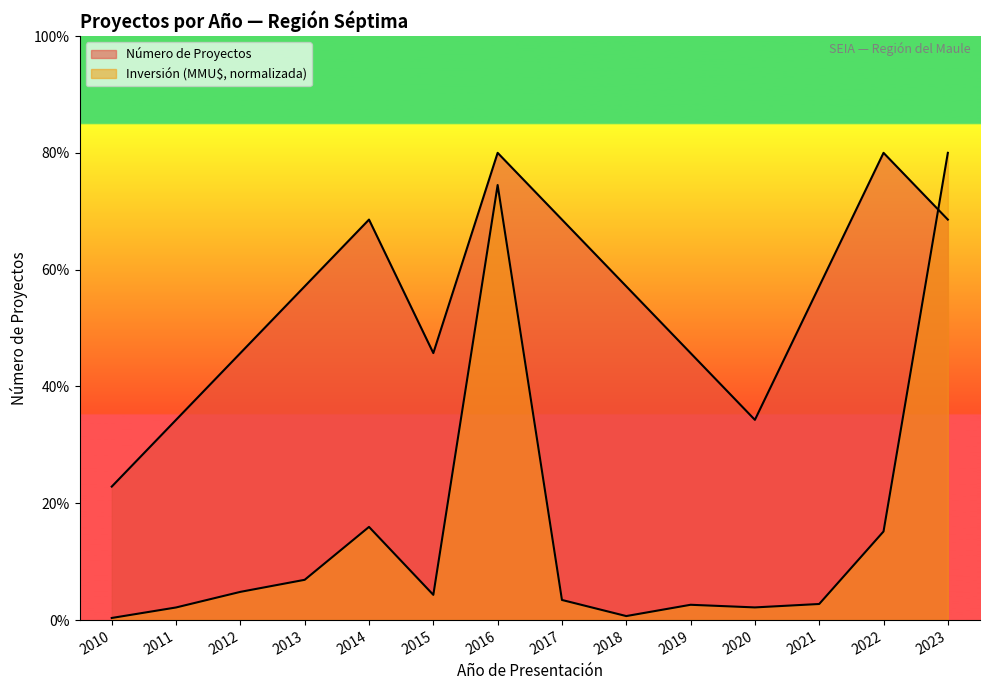

What is the average value of the Número de Proyectos series?

4.8